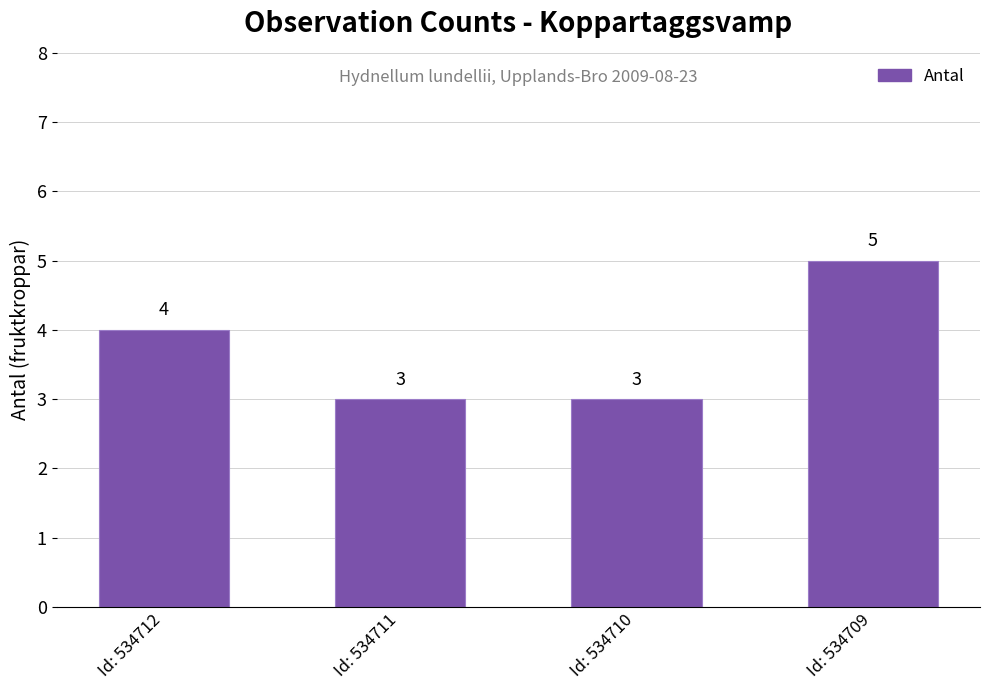

What is the approximate value at Id: 534712?

4